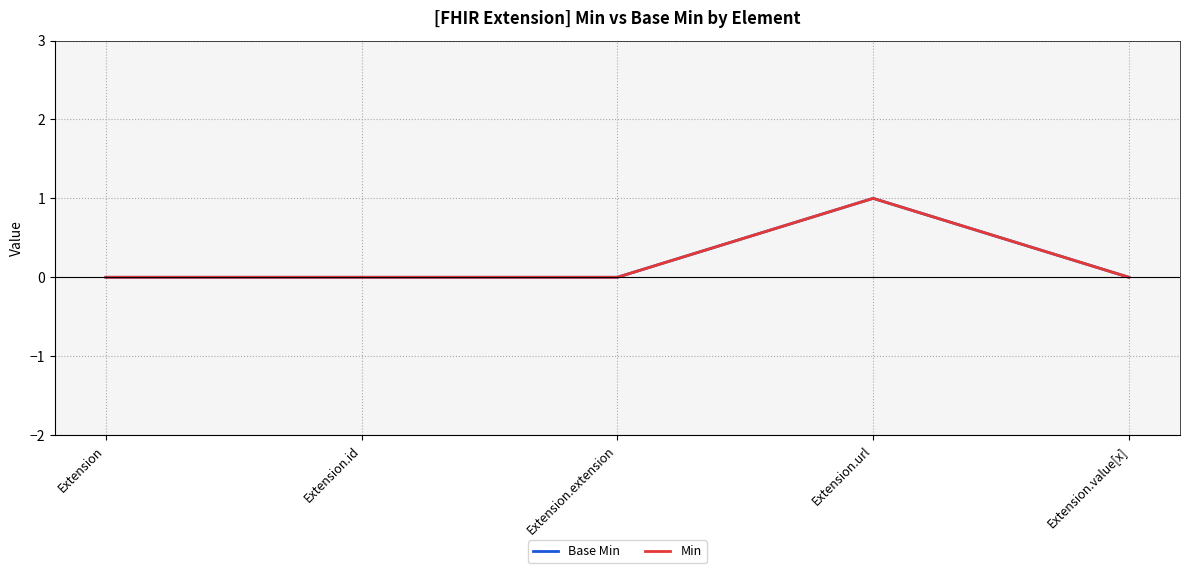

At which category does Base Min reach its first local peak?

Extension.url